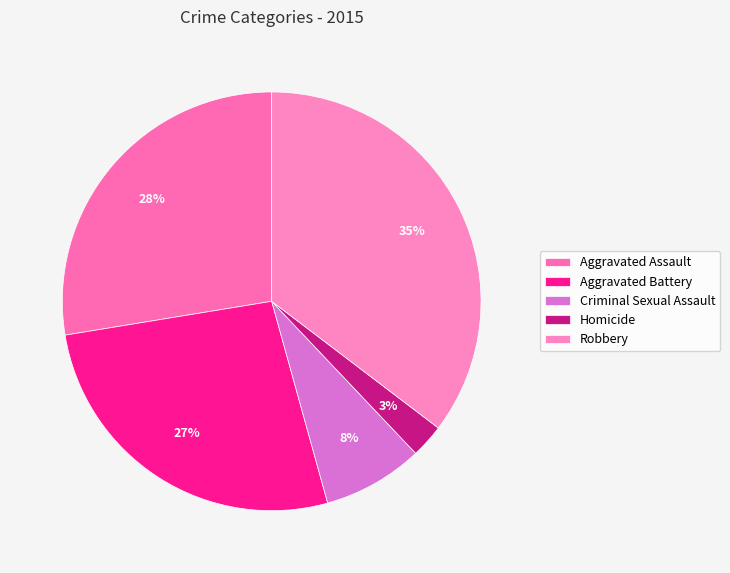

Is Aggravated Assault the majority of the pie?

No